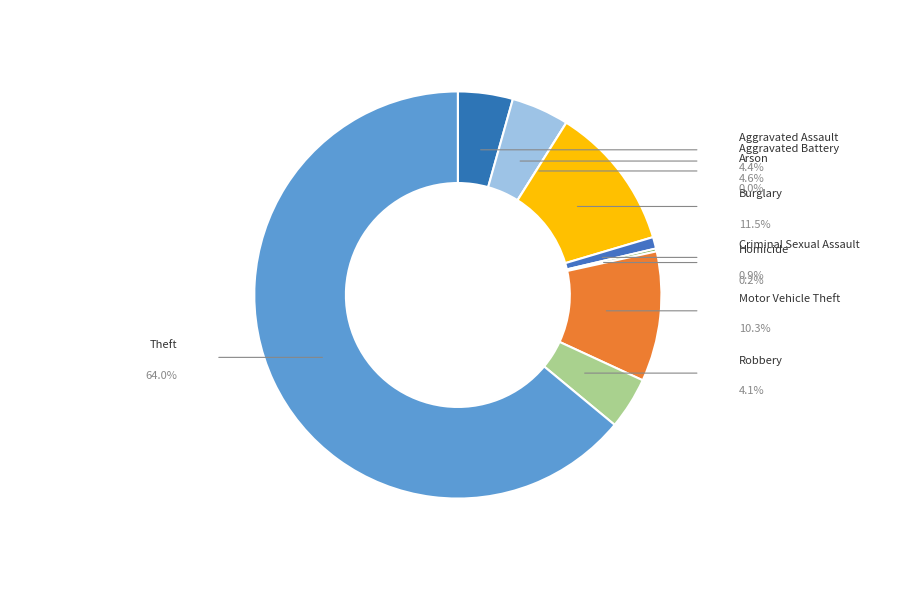

Is there any slice that represents more than half of the pie?

Yes